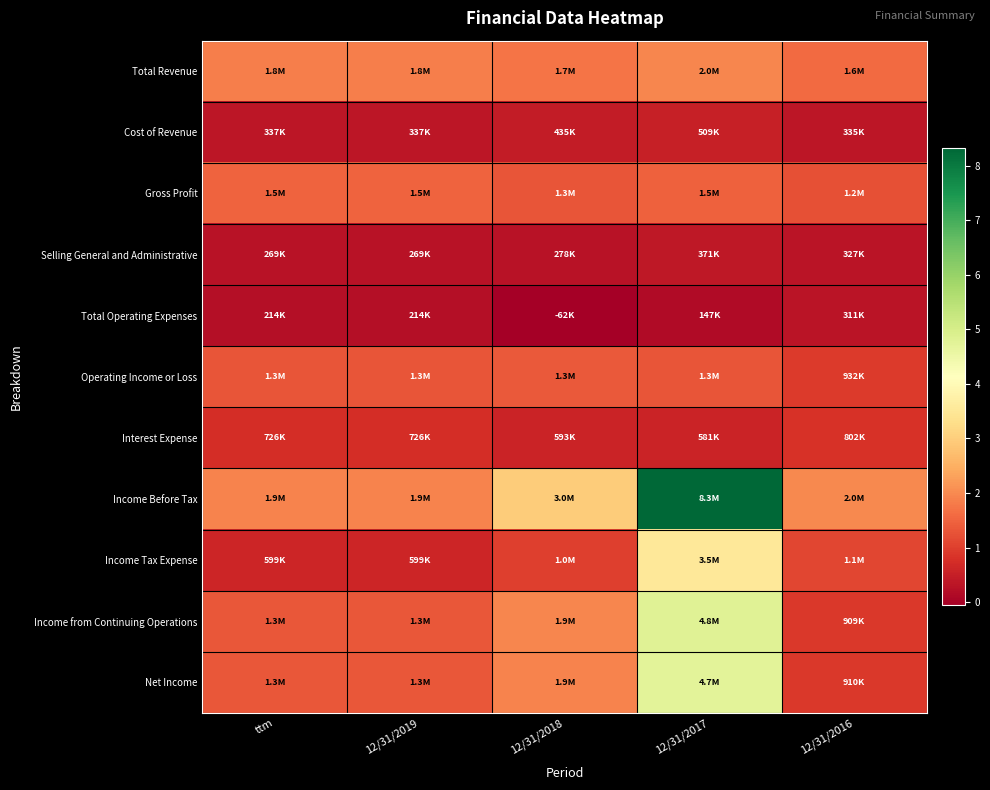

At ttm, list the series in order from smallest to largest.

Total Operating Expenses, Selling General and Administrative, Cost of Revenue, Income Tax Expense, Interest Expense, Operating Income or Loss, Income from Continuing Operations, Net Income, Gross Profit, Total Revenue, Income Before Tax